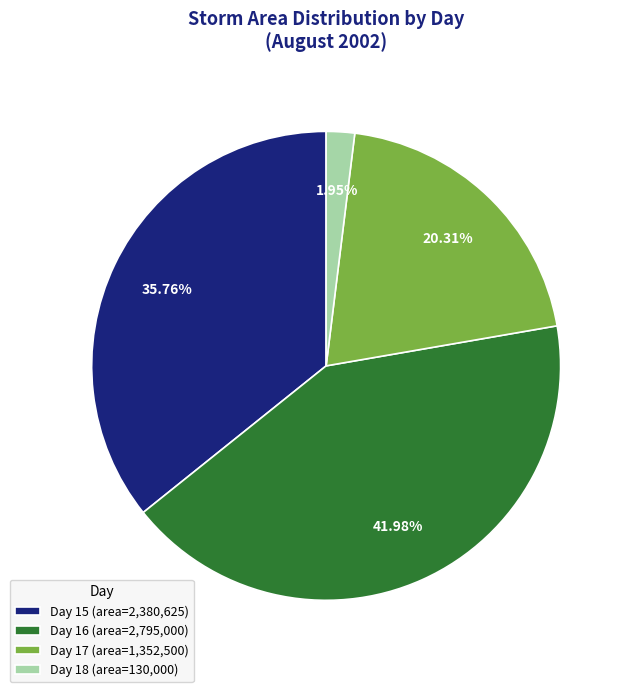

Is there a majority slice in this chart?

No